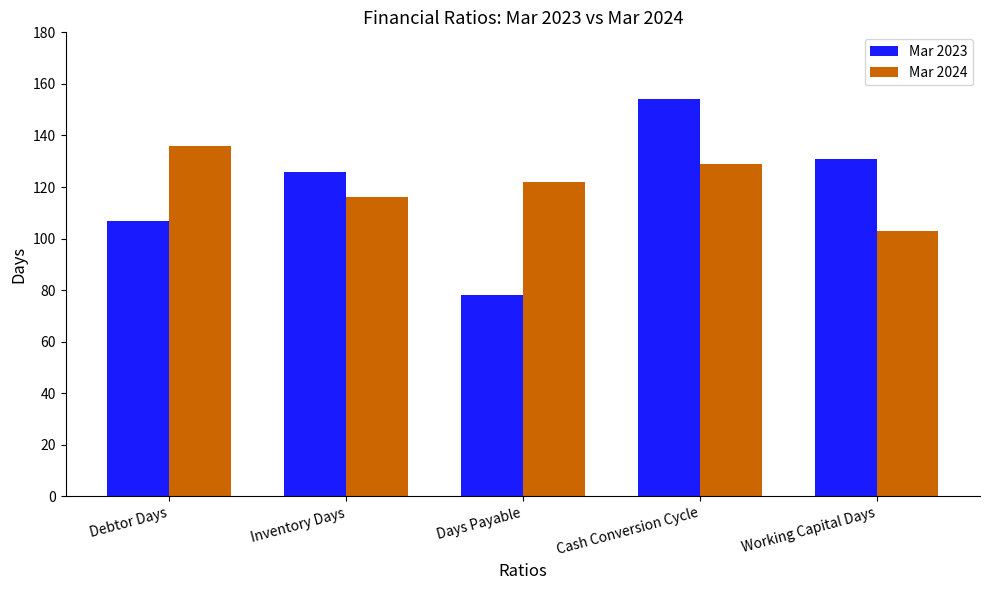

How many series are shown in this chart?

2